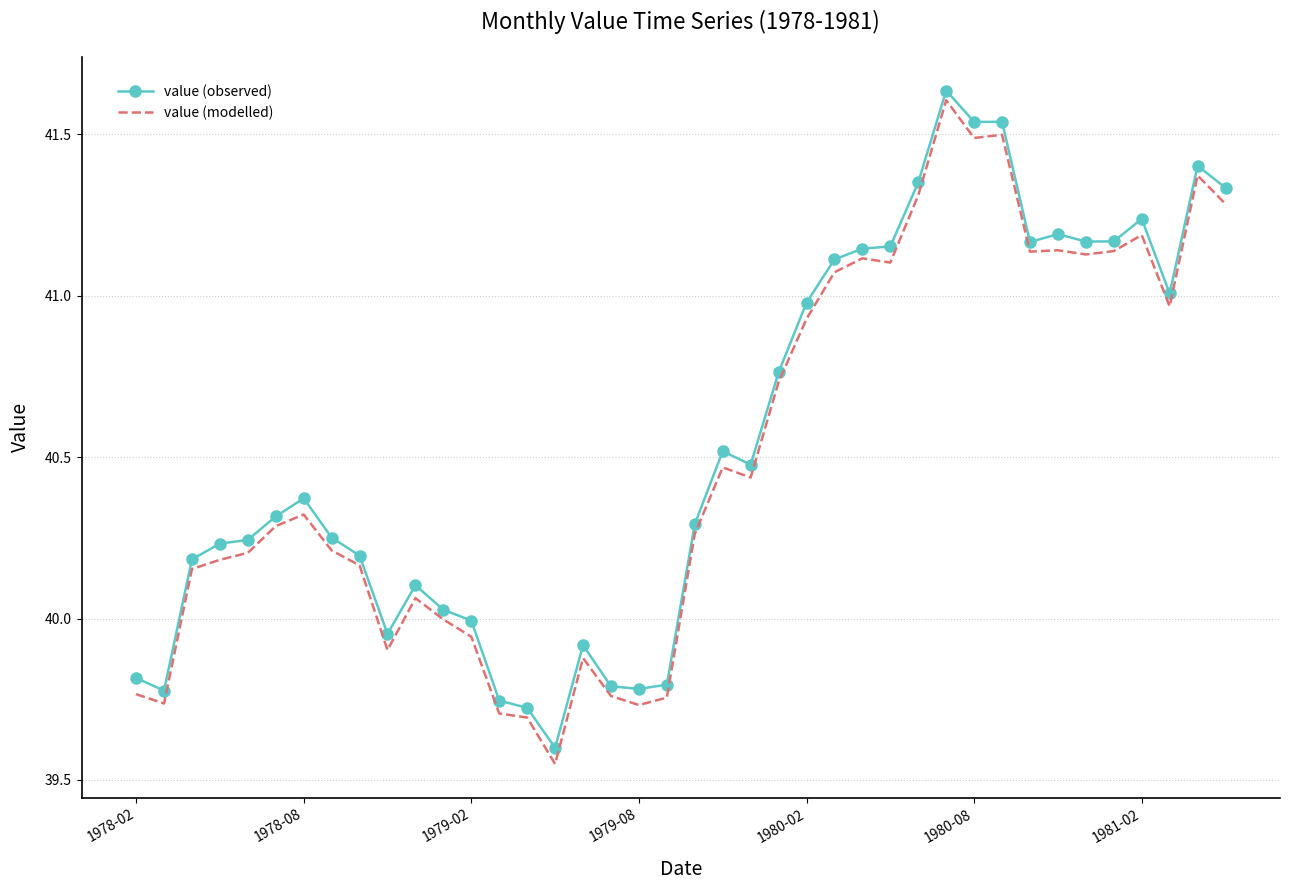

Count the number of categories in the chart.

40